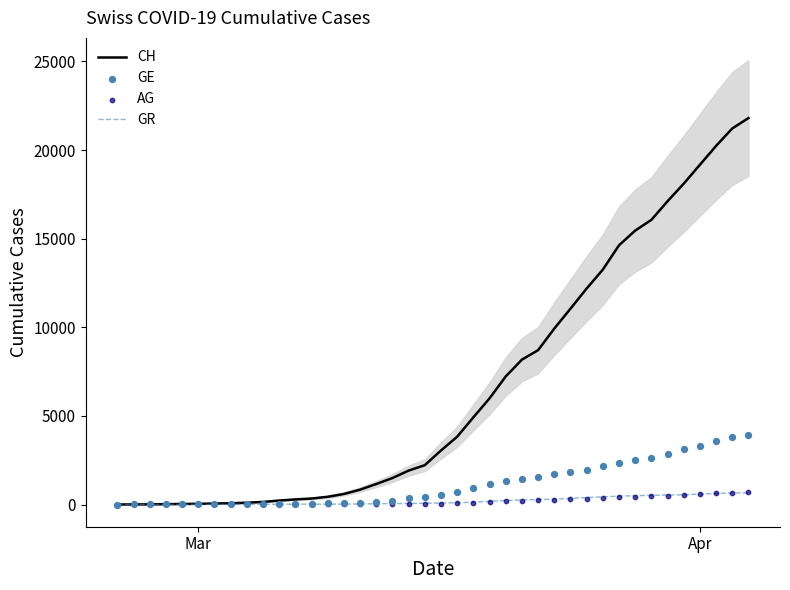

Which series reaches the maximum Y coordinate?

CH